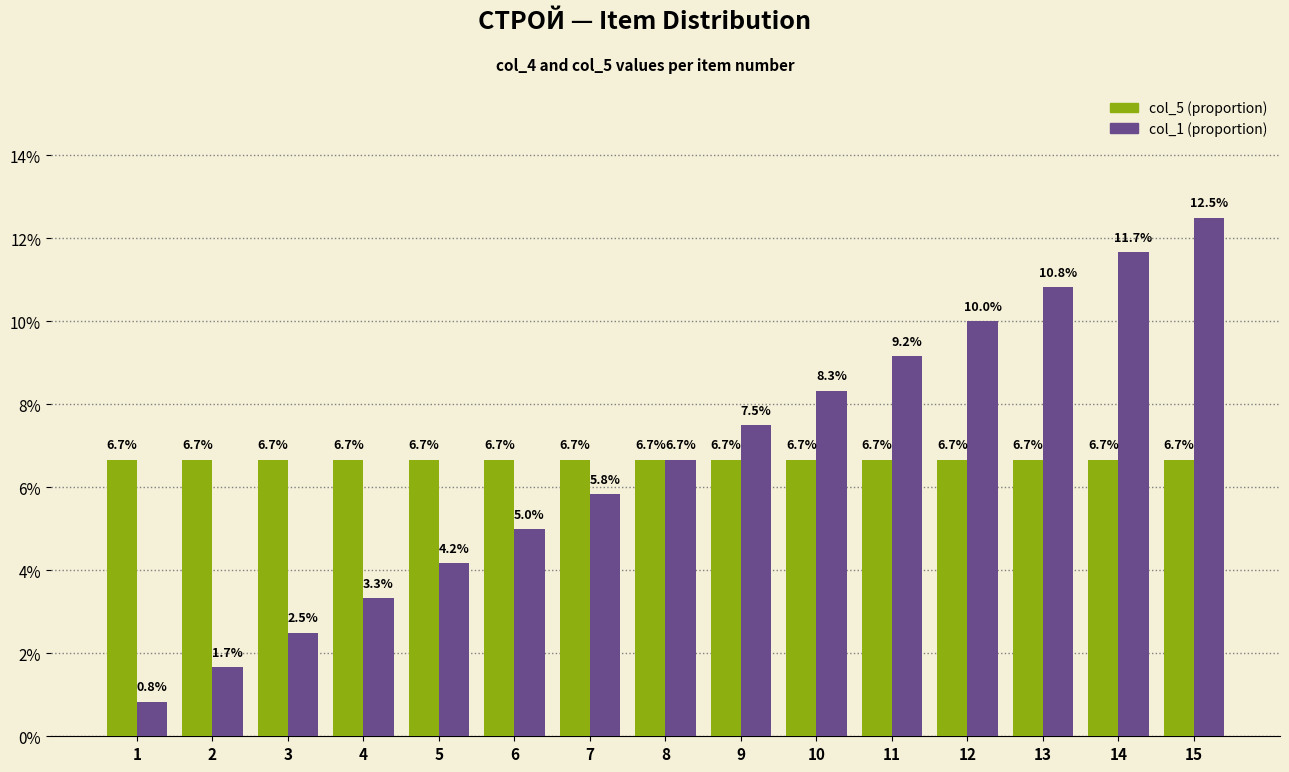

List the series in order of their peak value, highest first.

col_1 (proportion), col_5 (proportion)